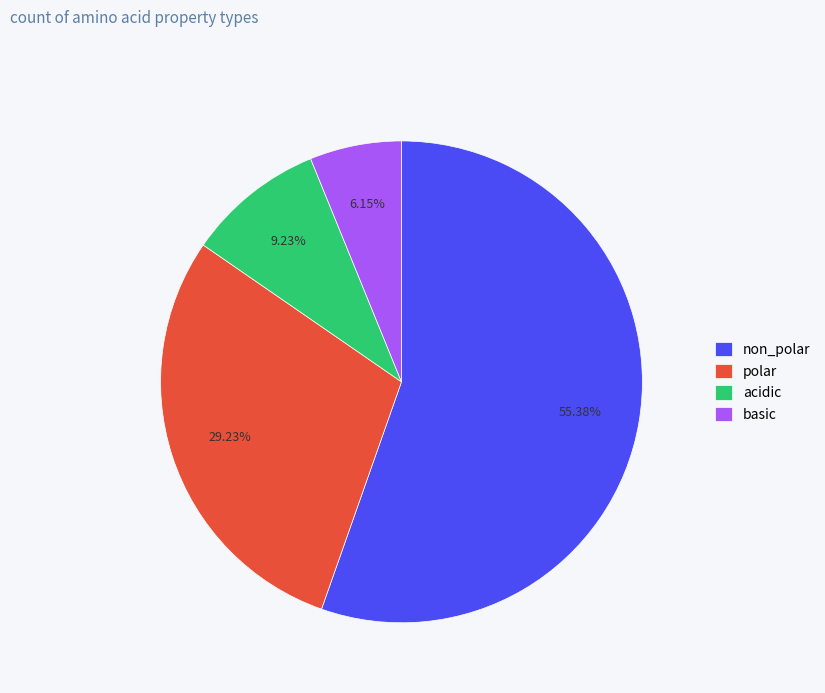

What portion of the pie excludes polar?

70.8%